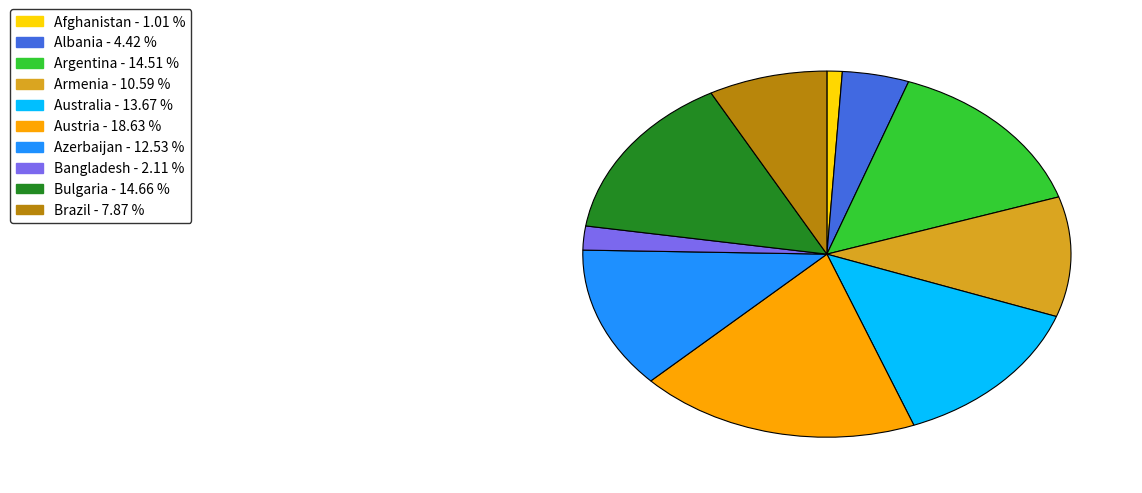

Which category has the biggest portion of the pie?

Austria